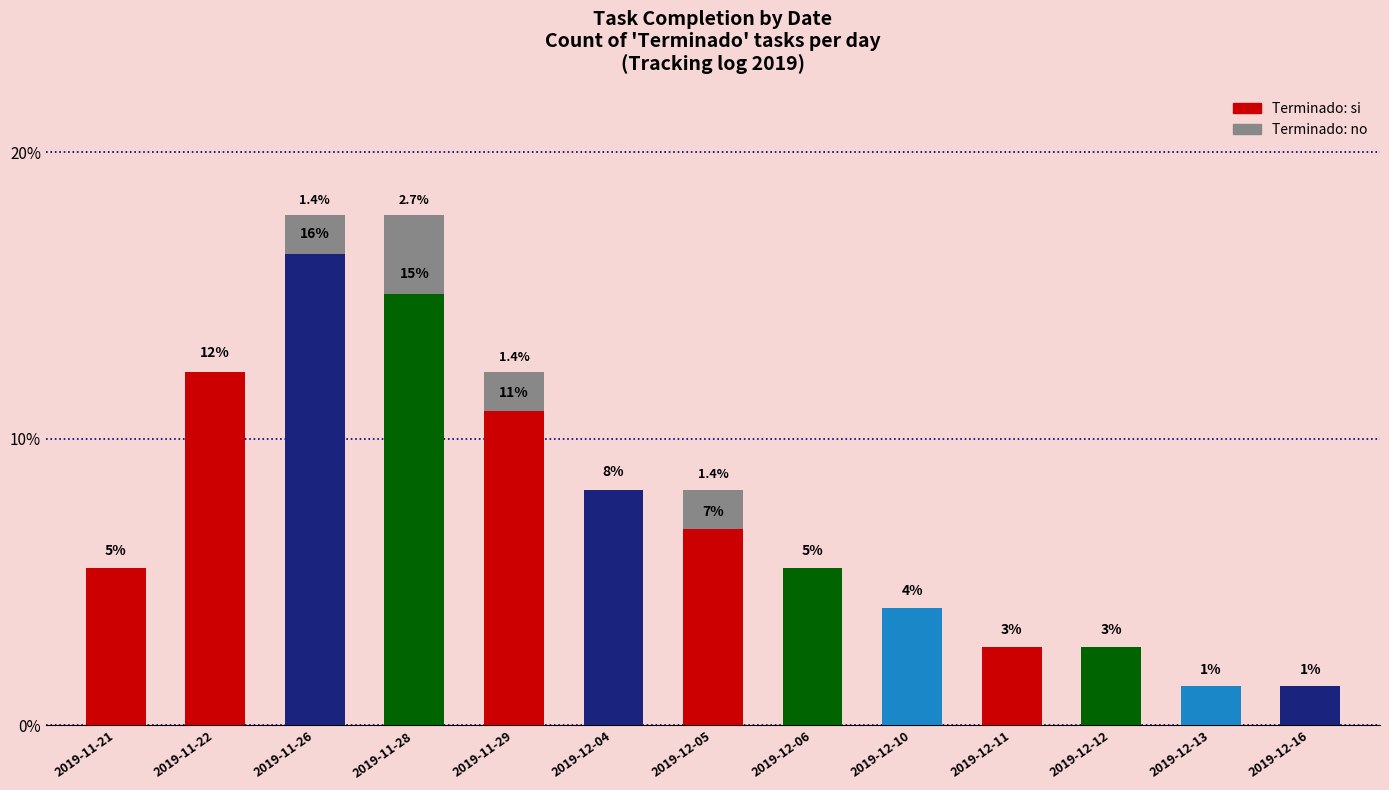

Are the bars grouped side by side (vs. stacked)?

No